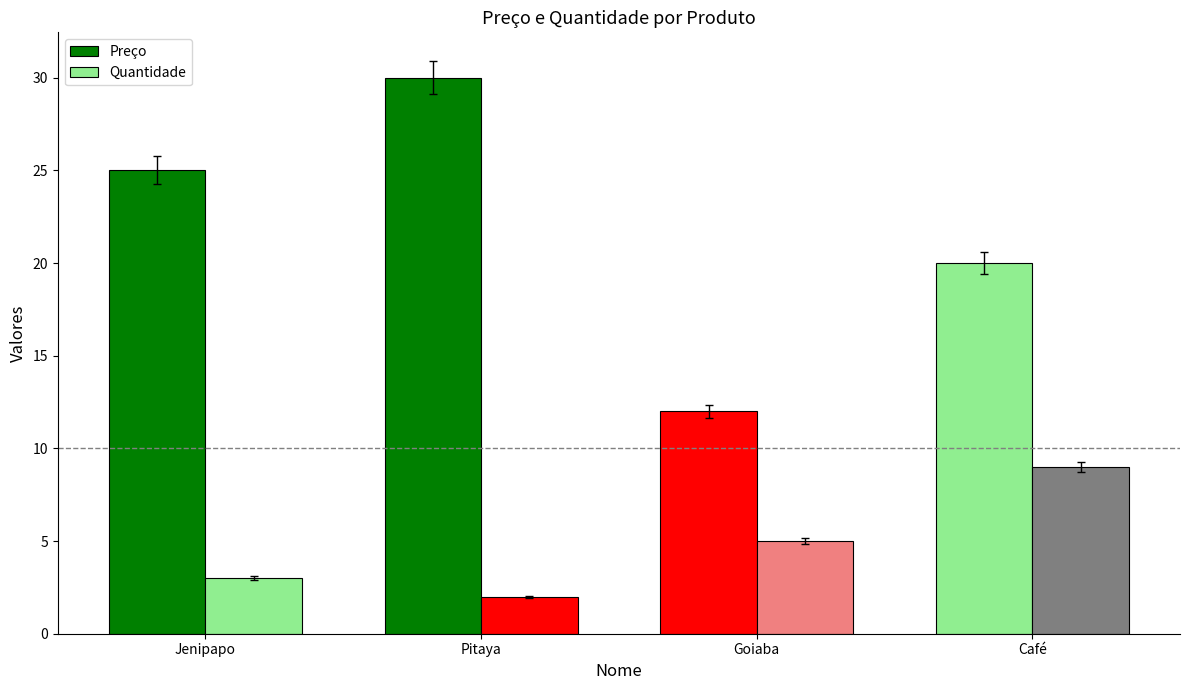

Which series changed the most between Jenipapo and Café?

Quantidade